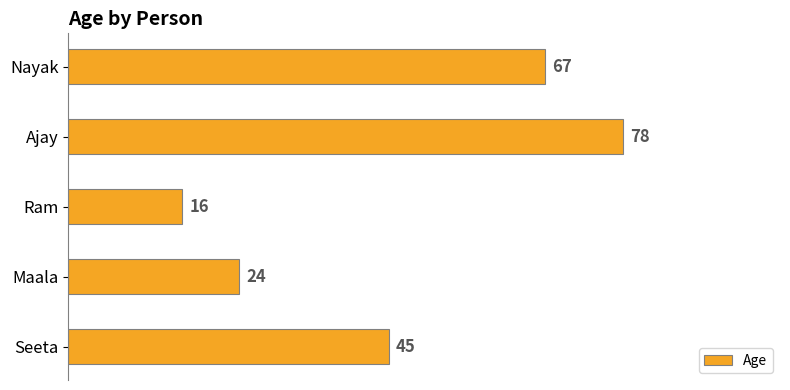

Approximately how many times larger is the value at Seeta compared to Maala?

1.9